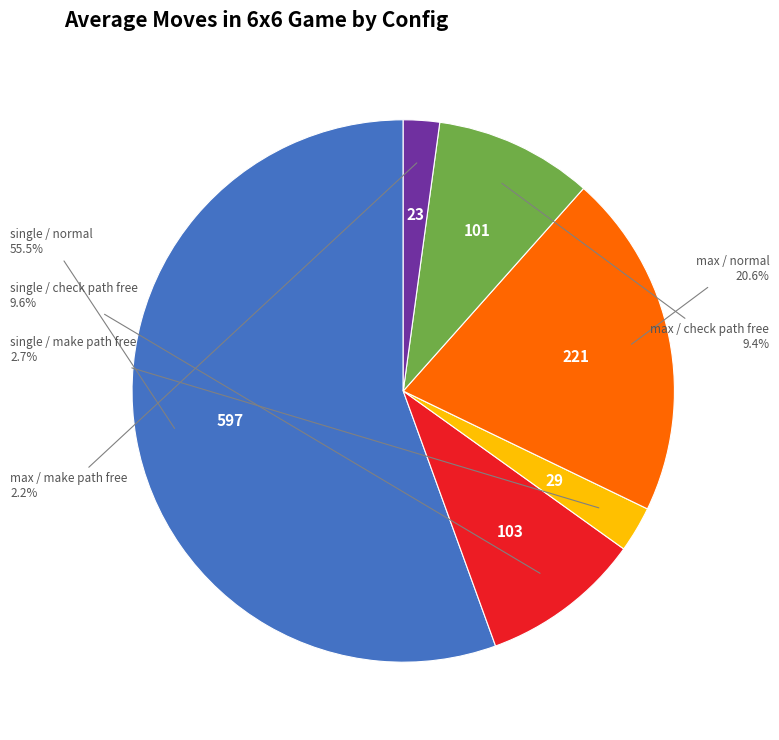

How many segments does this pie chart have?

6